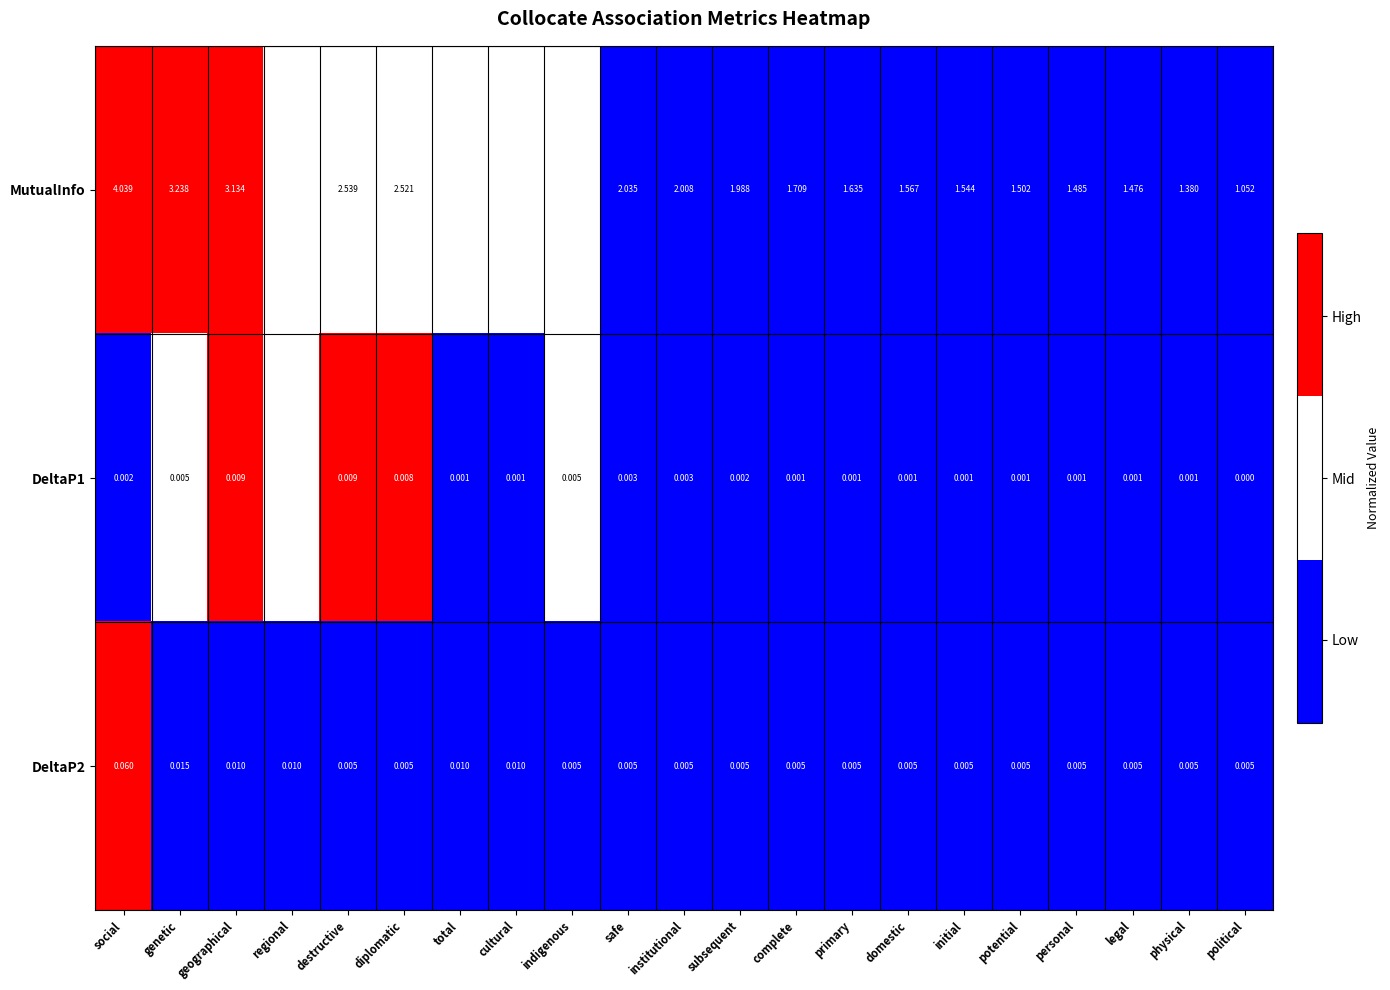

At which label does MutualInfo reach its minimum?

political